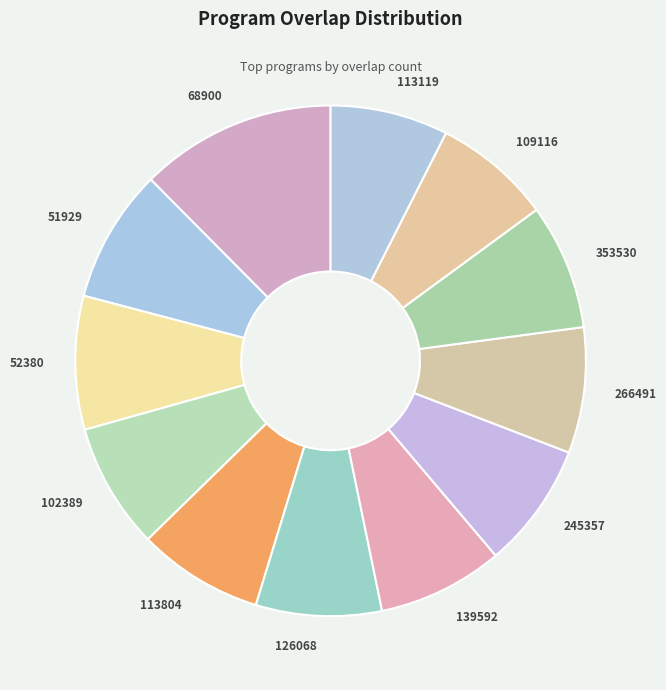

How many slices are in this pie chart?

12